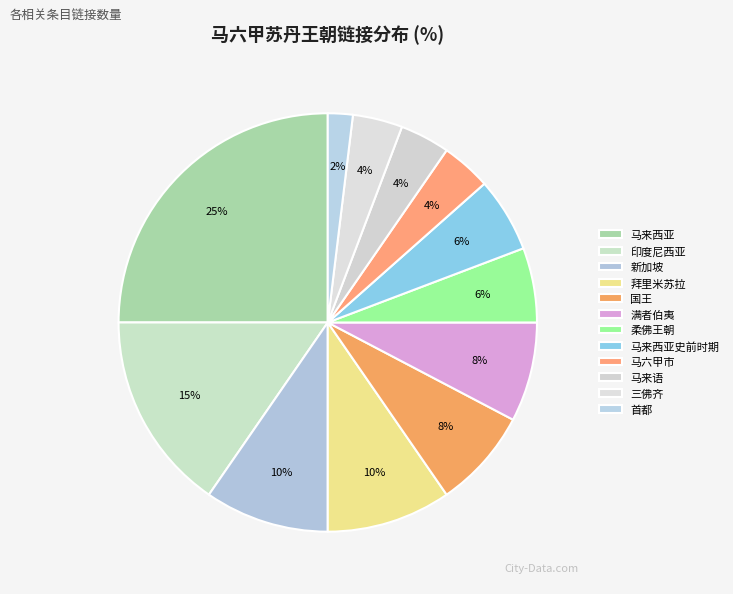

How many segments does this pie chart have?

12